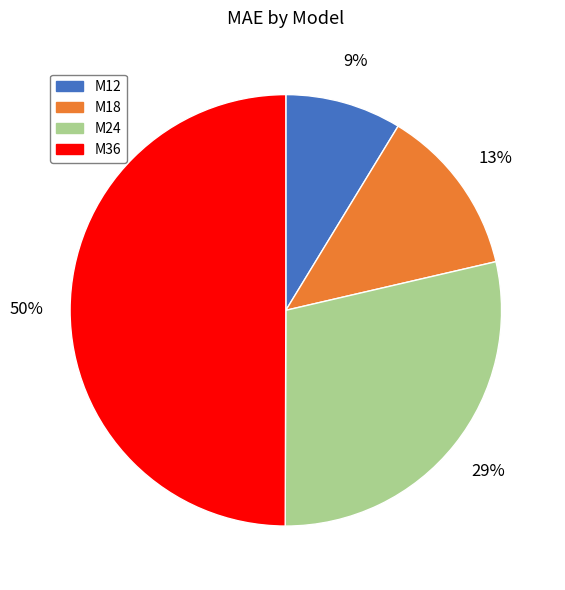

To the nearest percent, what percentage of the pie is M18?

13%